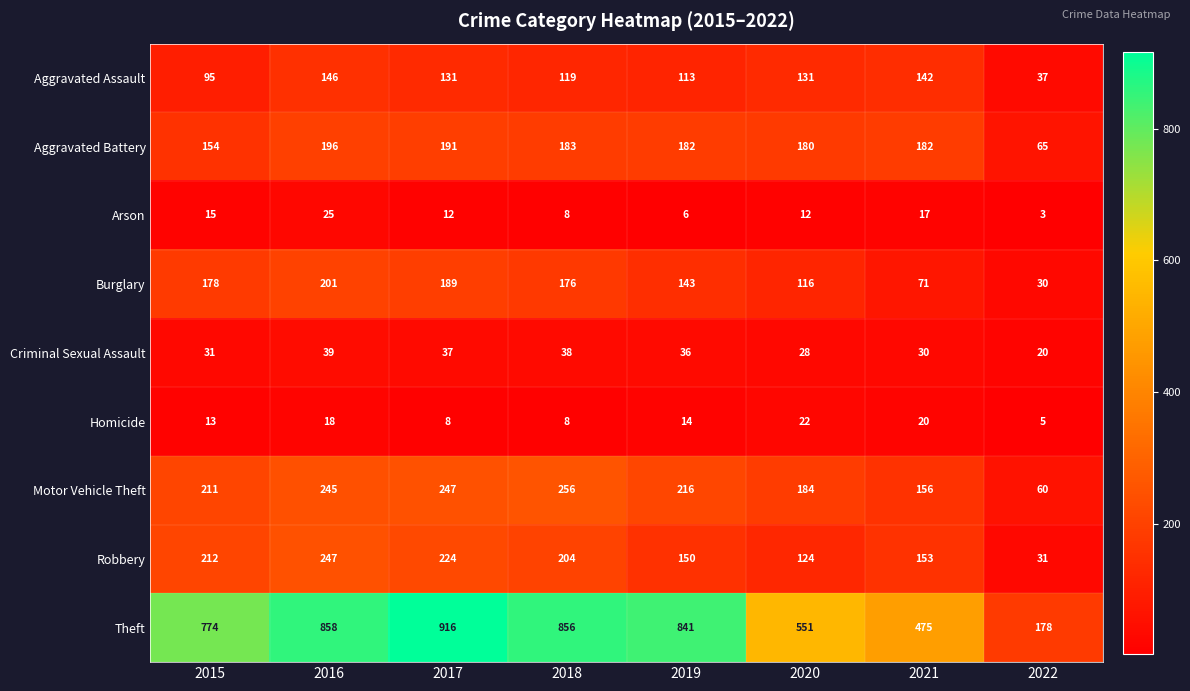

What is the average value of the Homicide series?

14